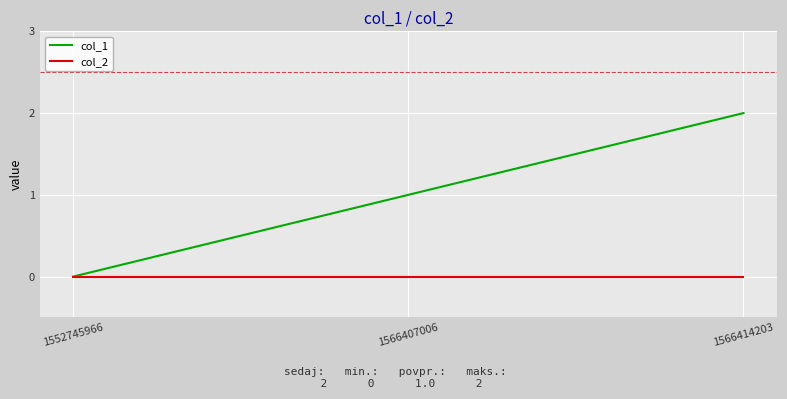

Which series has the largest total across all categories?

col_1